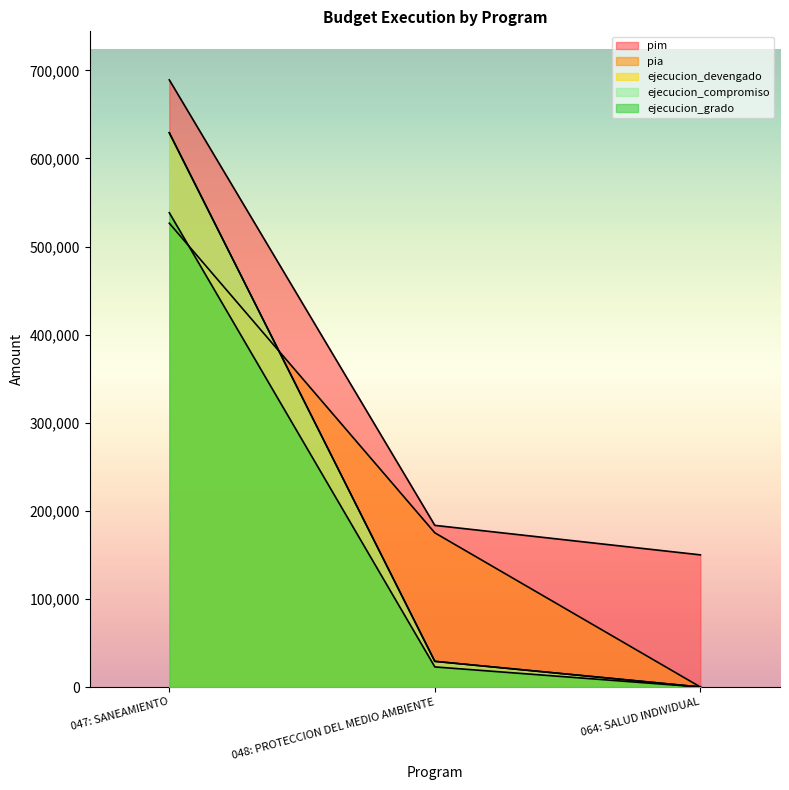

Which series changed the most between 048: PROTECCION DEL MEDIO AMBIENTE and 064: SALUD INDIVIDUAL?

pia